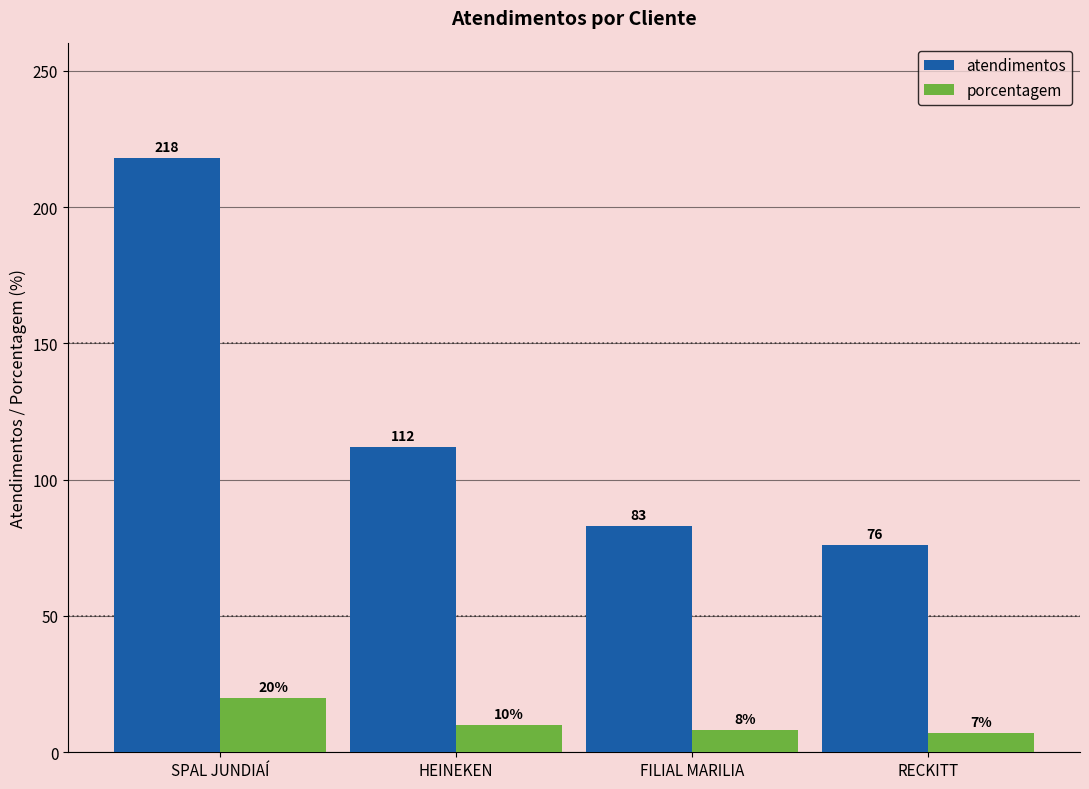

Where is porcentagem nearest to the value 13?

HEINEKEN